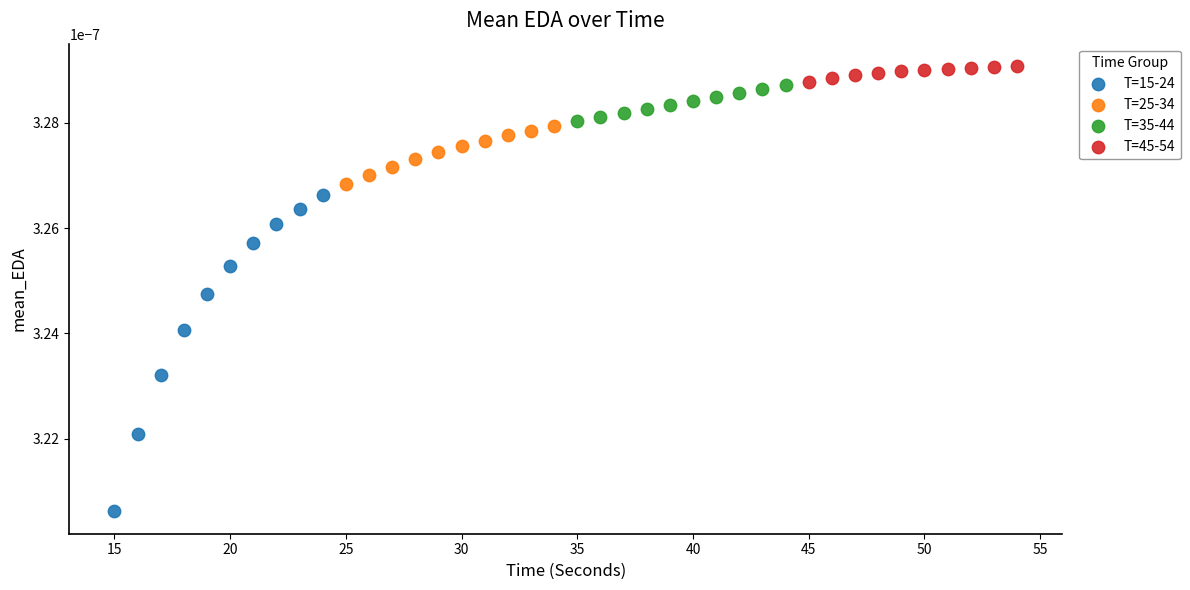

Which series has the widest spread of Y values?

T=15-24